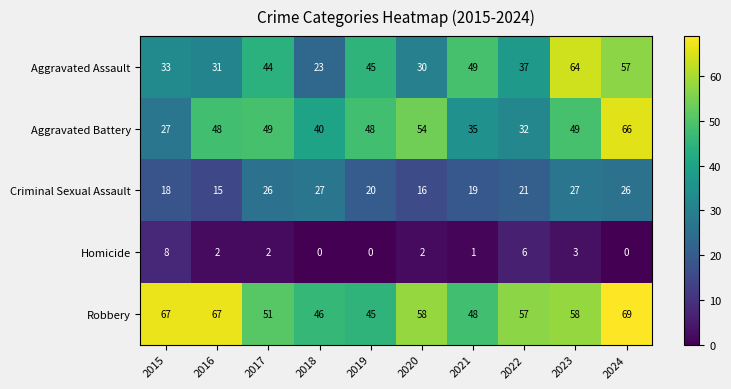

Between 2015 and 2021, which series saw the biggest shift?

Robbery